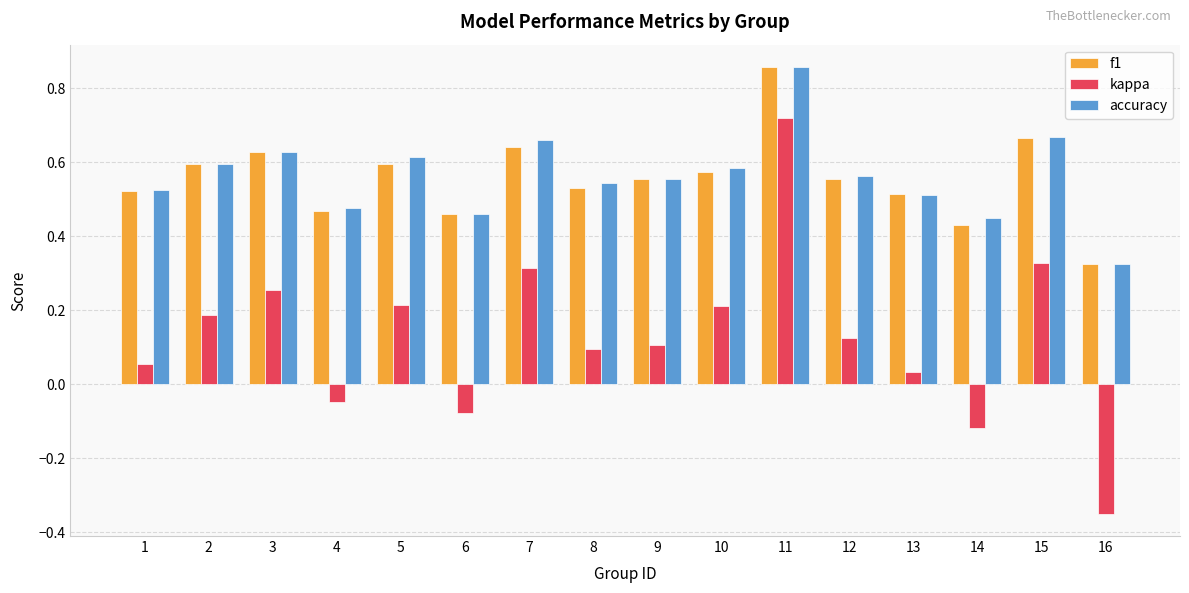

What are all the series names shown in the legend?

f1, kappa, accuracy